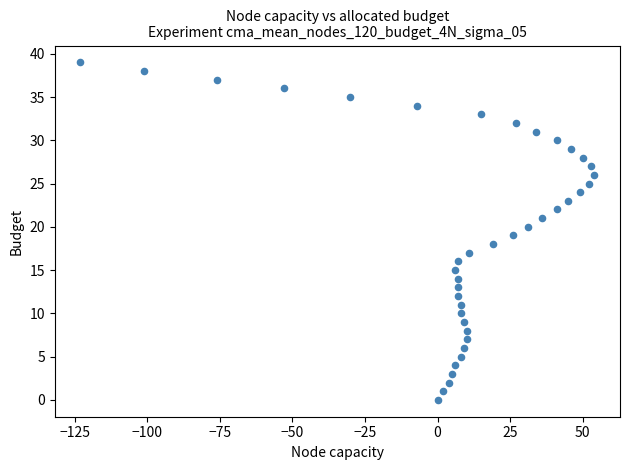

What is the range of X values (max minus min)?

177